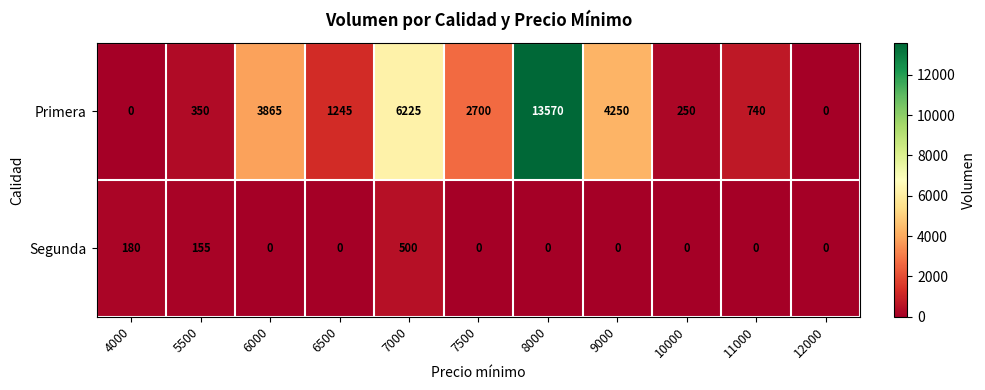

Which series has the largest total across all categories?

Primera